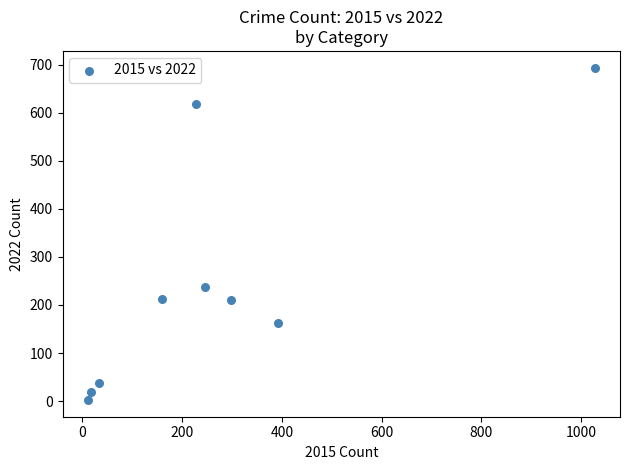

What Y value in the scatter plot is closest to 348?

237